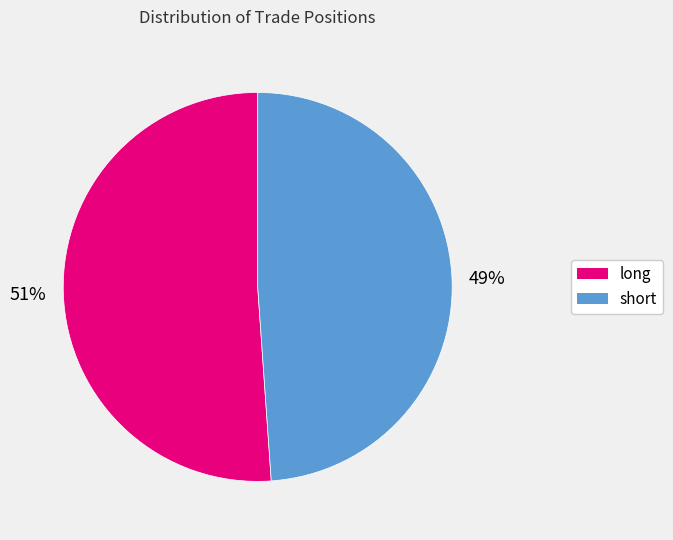

To the nearest percent, what is the average slice percentage?

50%